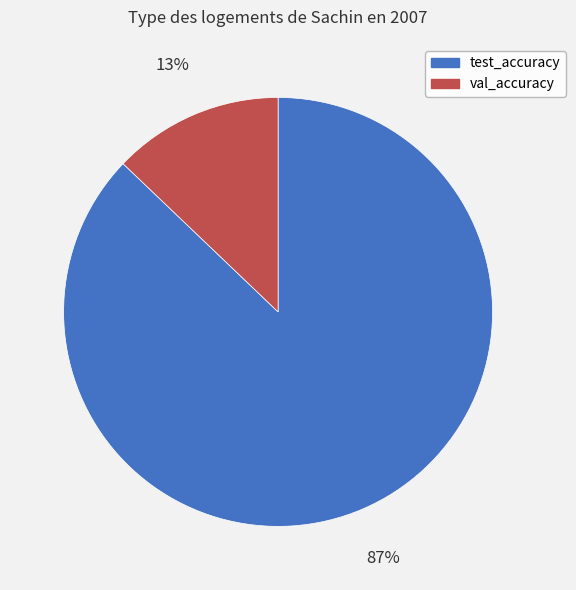

Do val_accuracy and test_accuracy together represent more than half of the pie?

Yes